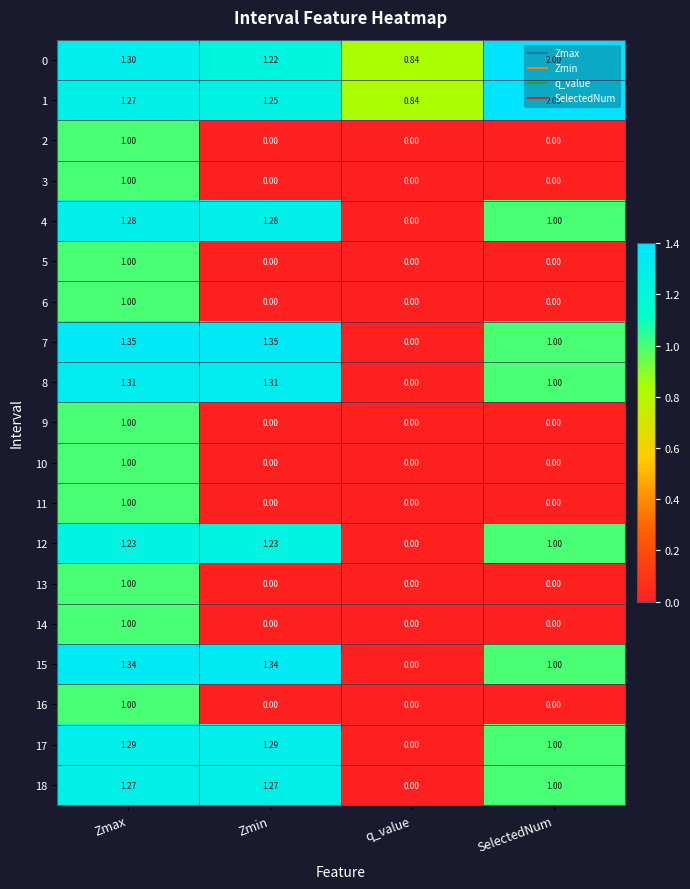

Which category has the lowest value in the 4 series?

q_value